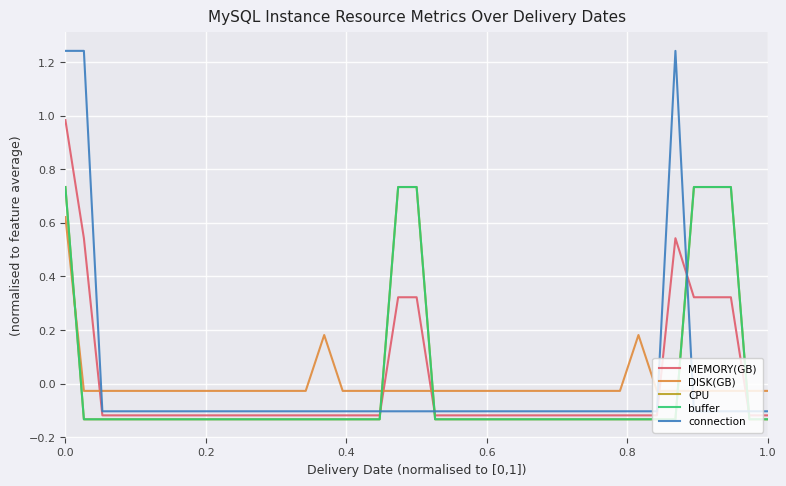

Does the chart have visible grid lines?

Yes